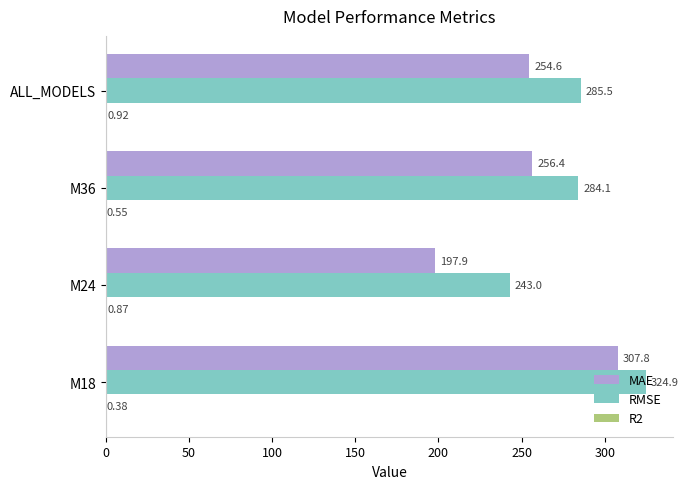

Between M36 and ALL_MODELS, which series saw the biggest shift?

MAE